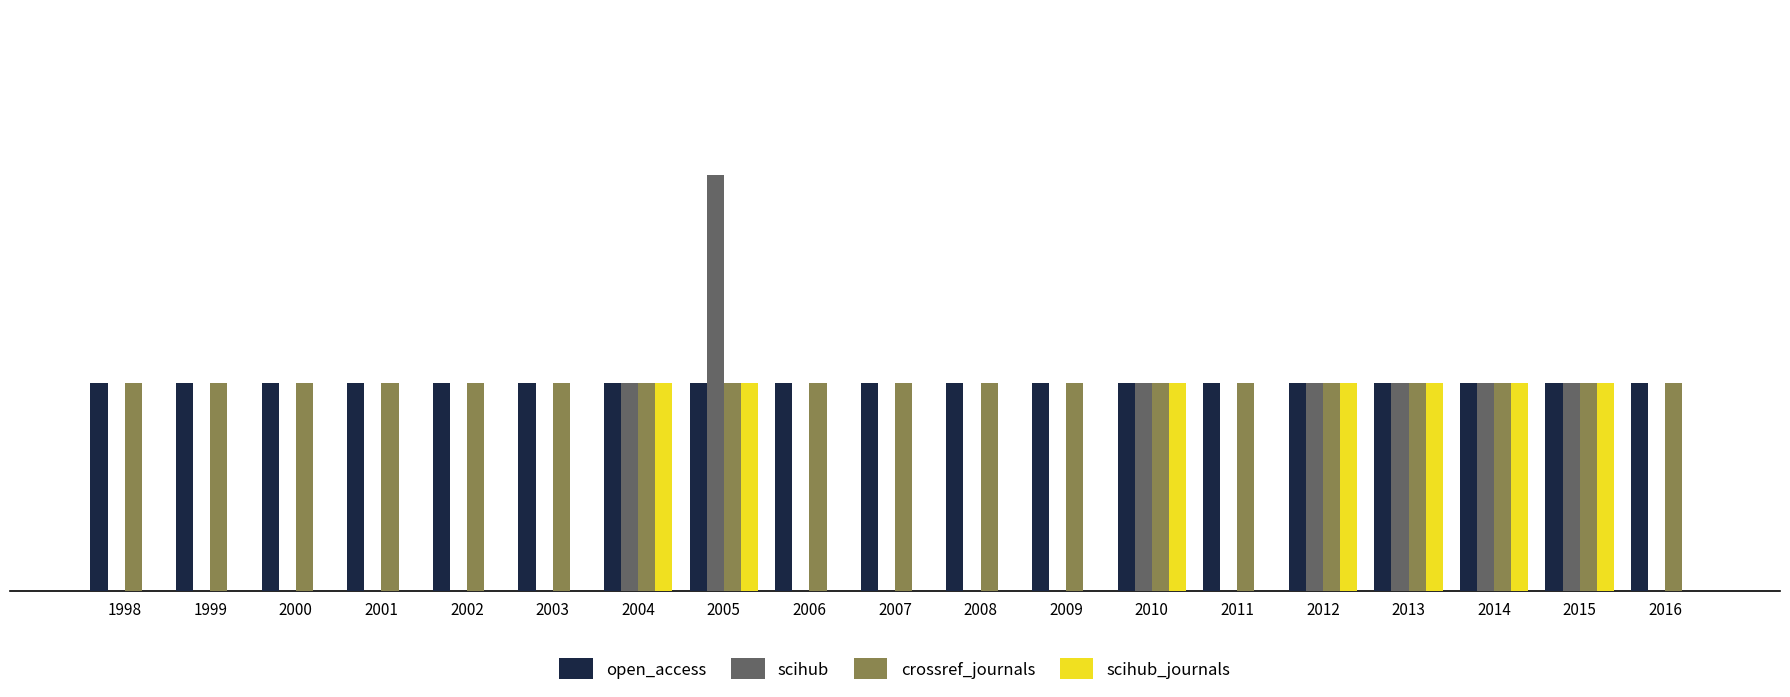

Are the bars horizontal?

No